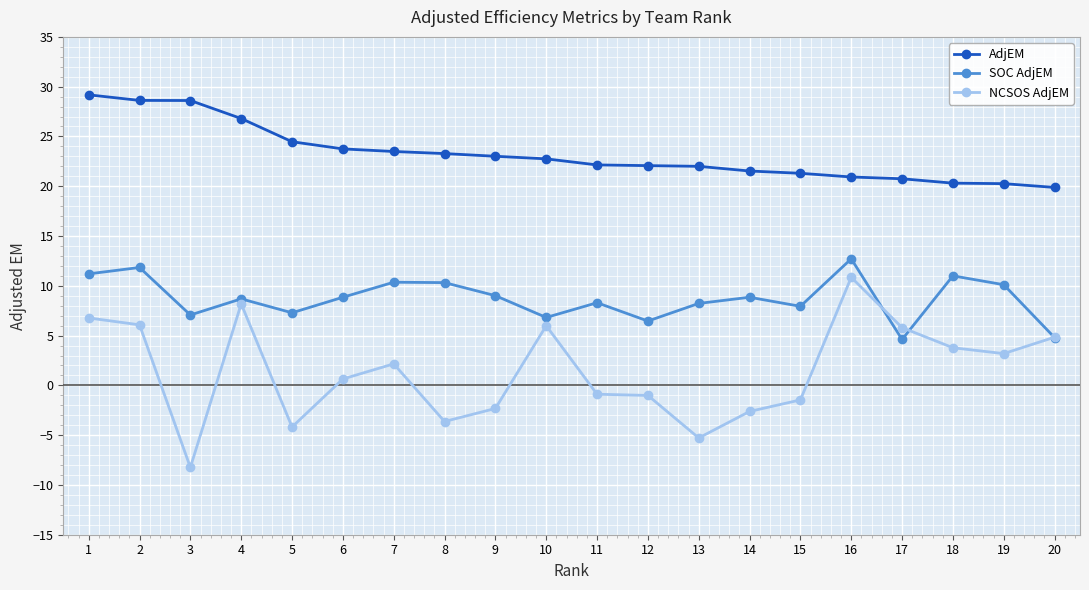

What is the value of the SOC AdjEM point at the 15th from the left?

7.9